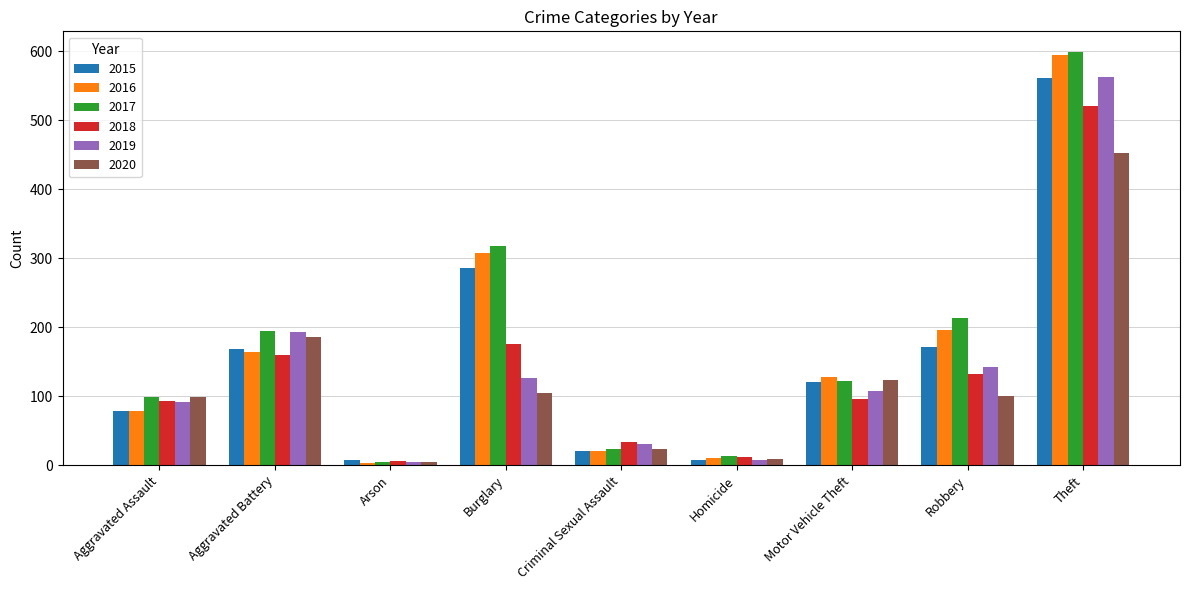

What position from the left is Criminal Sexual Assault?

5